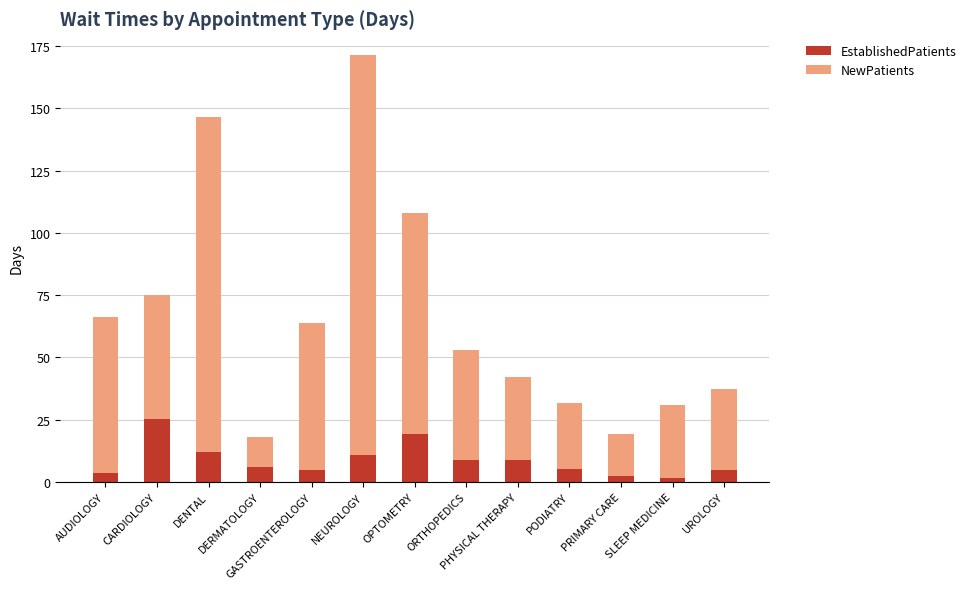

What is the sum of all EstablishedPatients values?

113.1